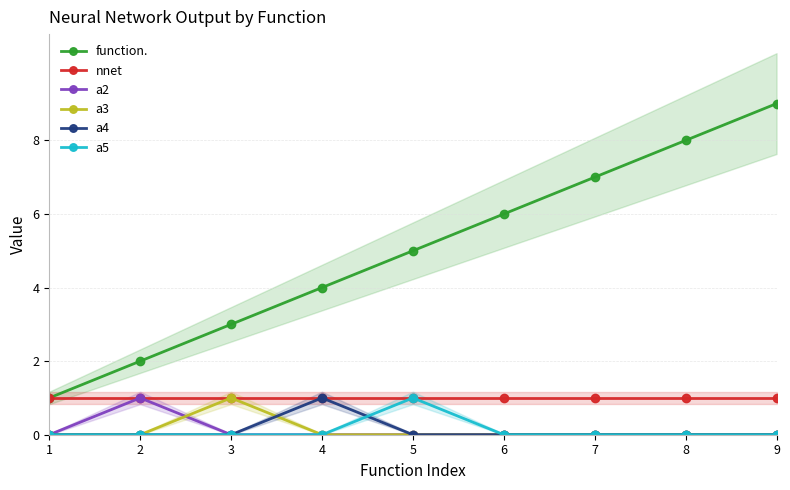

How many lines are shown in the chart?

6